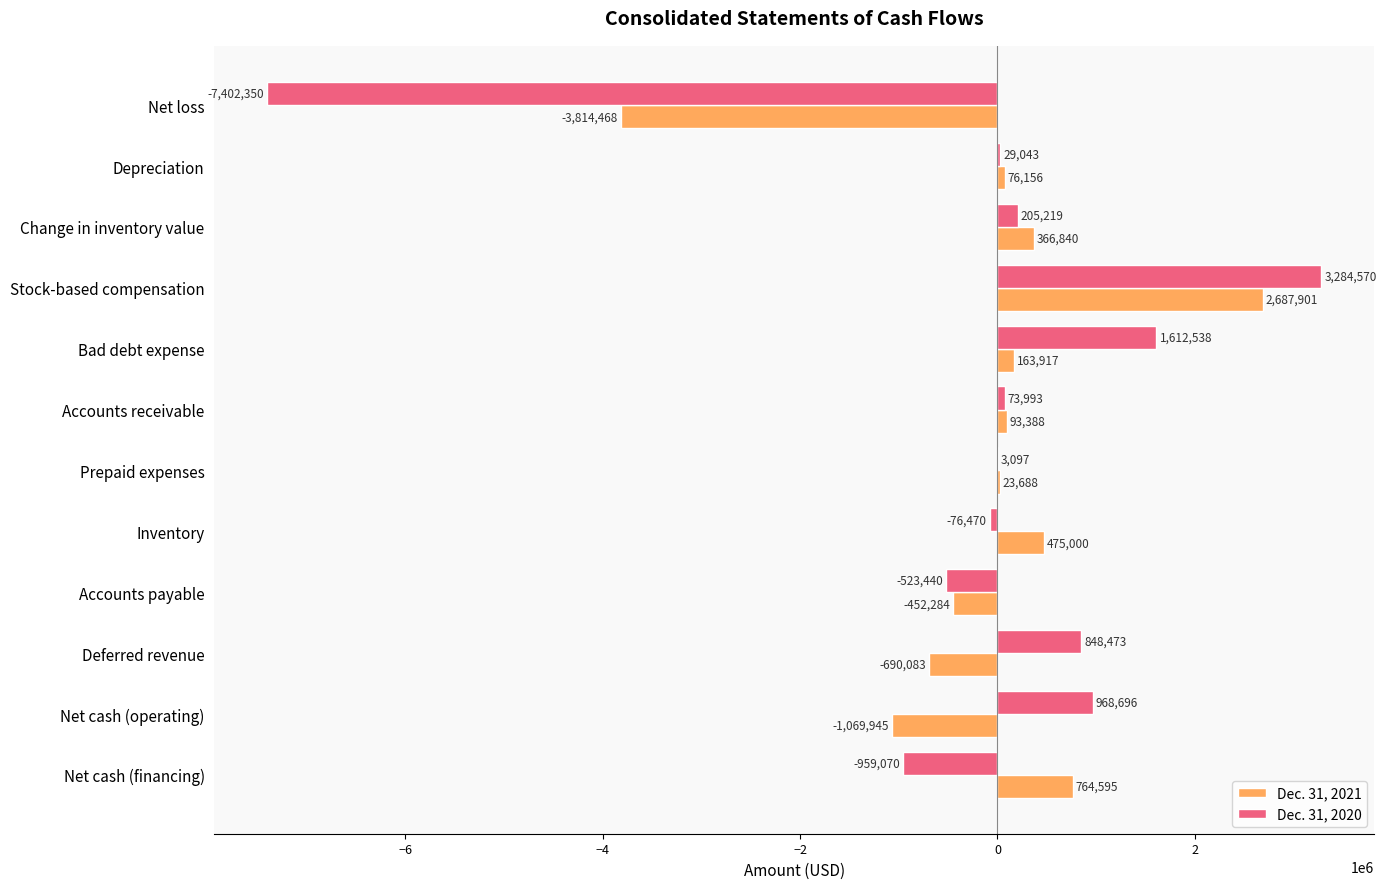

Is it true that Dec. 31, 2020 equals -7402350 at Net loss?

True